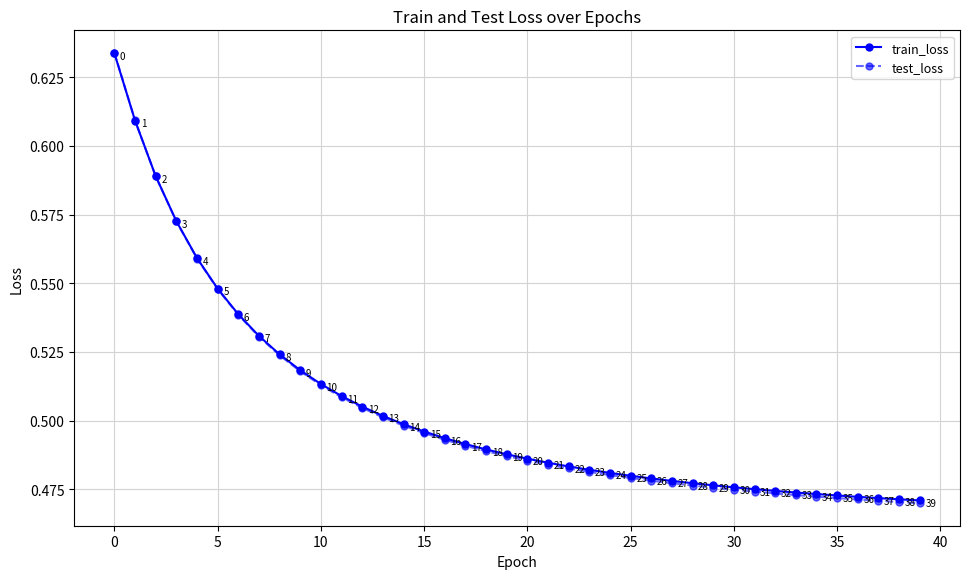

True or false: train_loss has more than 1 points higher than both neighbors.

False